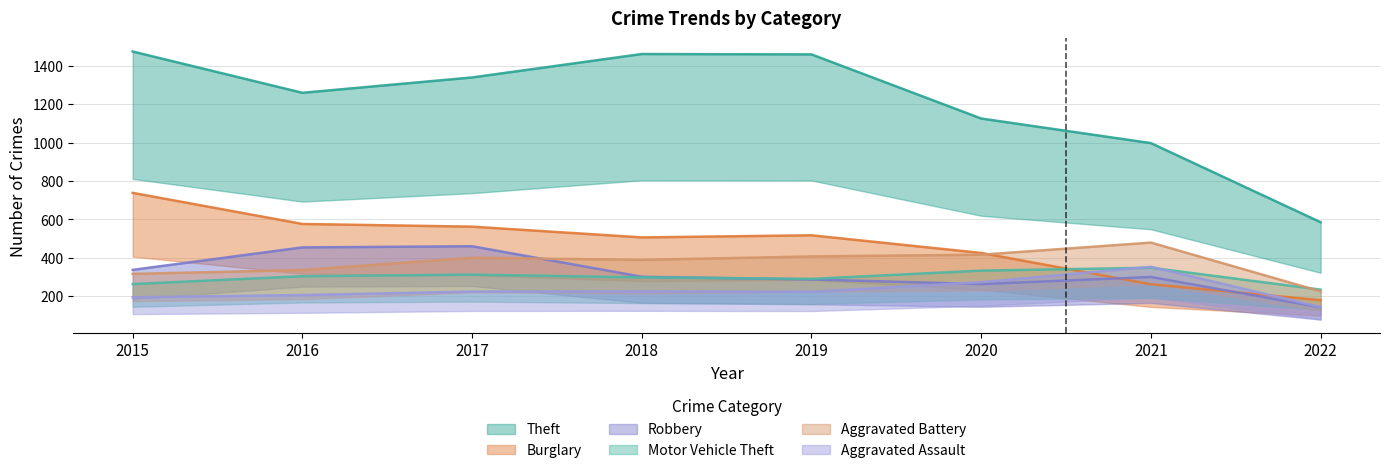

The Robbery series shows 337 at 2015. True or false?

True